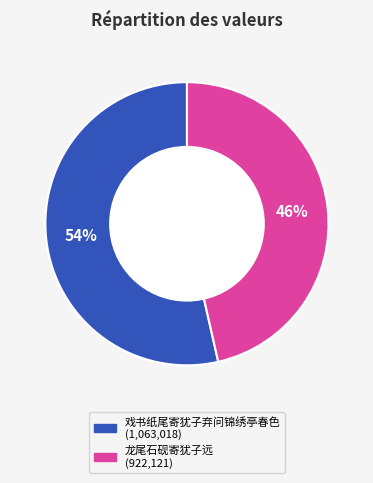

To the nearest percent, what is the average slice percentage?

50%